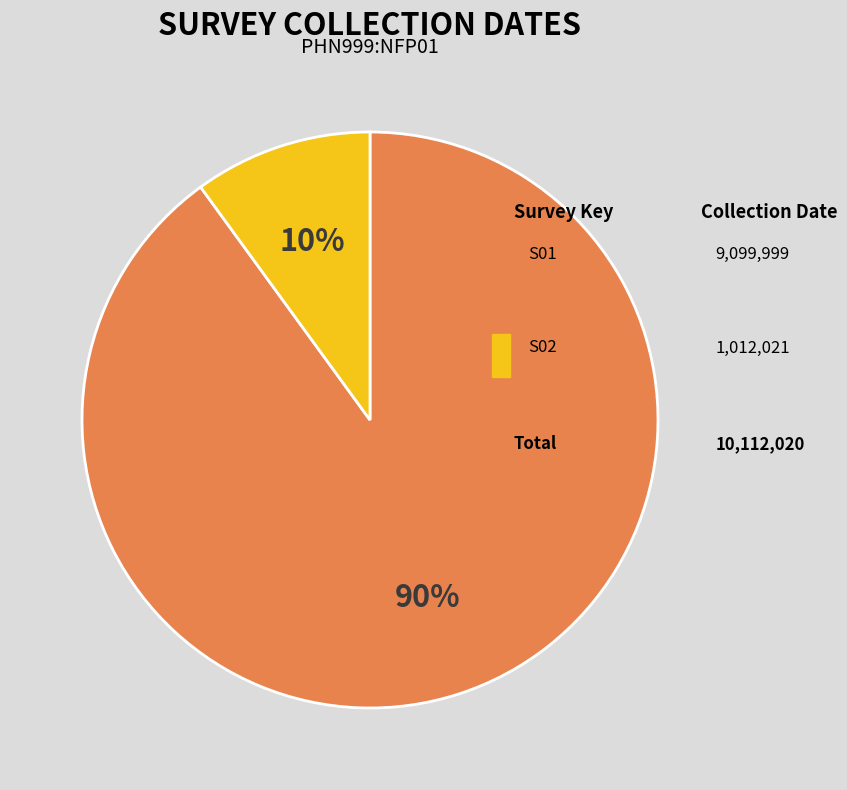

Which has a higher value, S01 or S02?

S01